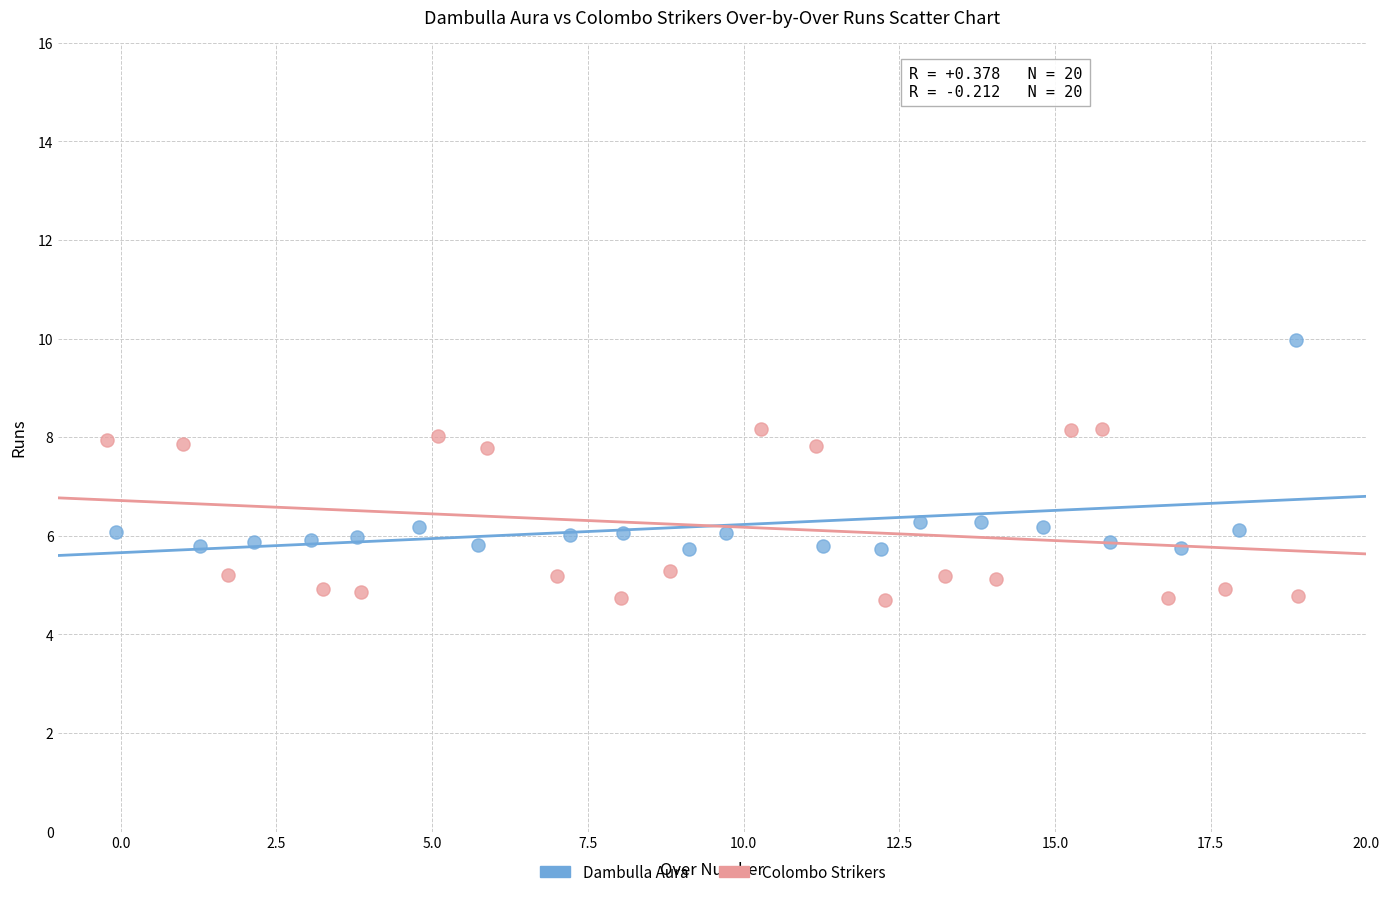

Which series reaches the maximum Y coordinate?

Dambulla Aura